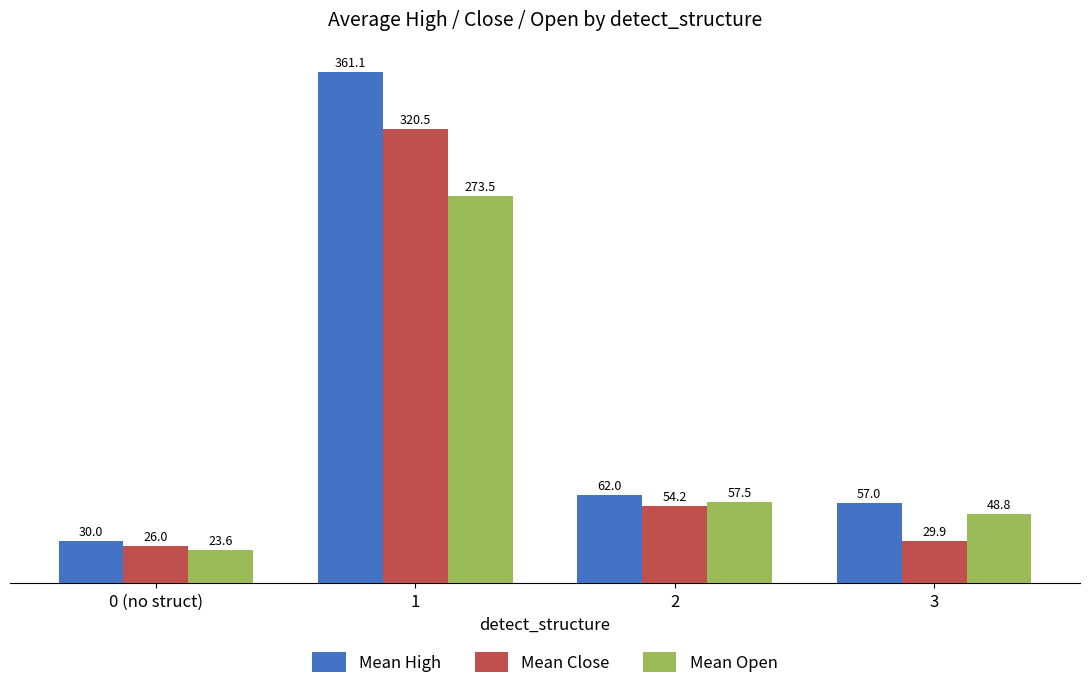

What is the smallest value displayed?

23.6